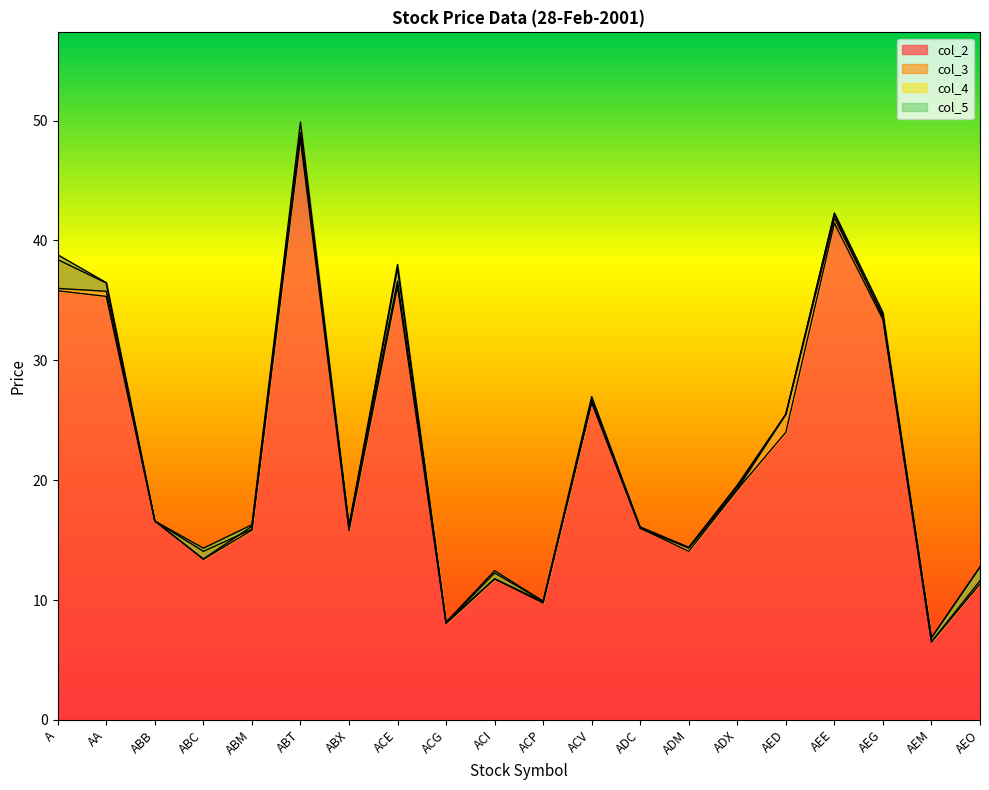

What is the maximum value for col_5?

49.0